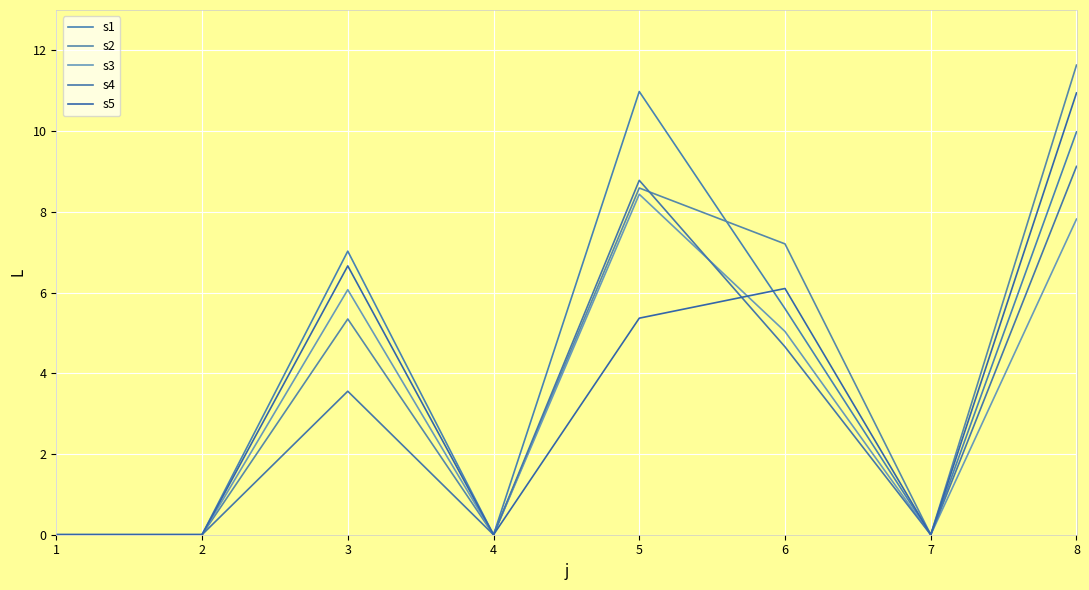

At how many categories does at least one series exceed 9?

2